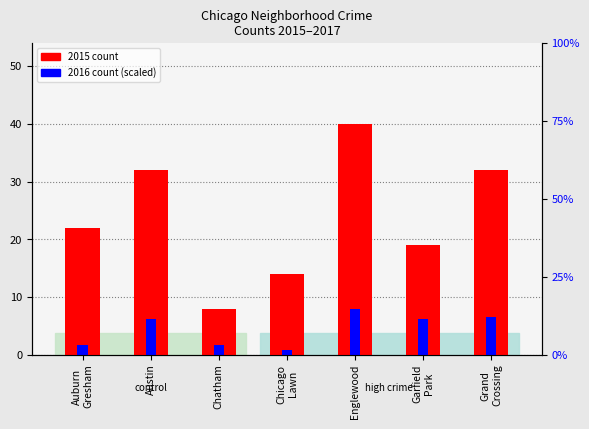

List the labels in order of 2016 count (scaled) value, largest first.

Englewood, Grand
Crossing, Austin, Garfield
Park, Auburn
Gresham, Chatham, Chicago
Lawn